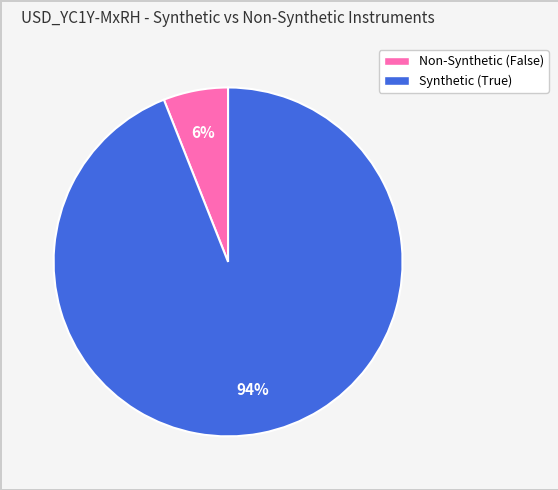

Which has a higher value, Synthetic (True) or Non-Synthetic (False)?

Synthetic (True)